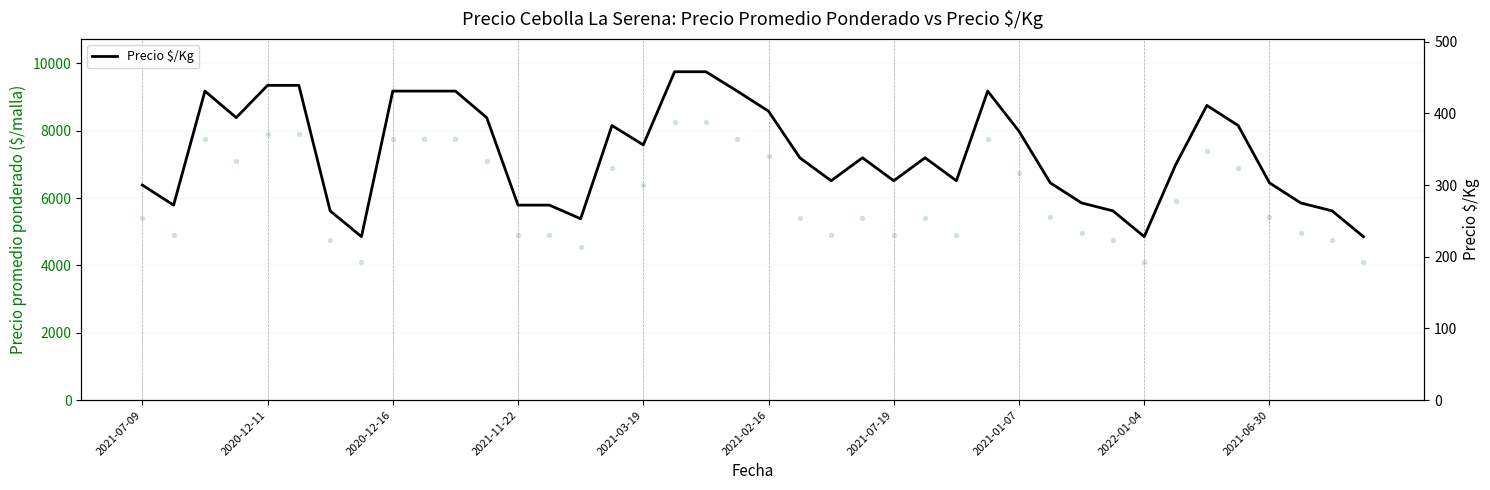

Which series reaches the maximum Y coordinate?

Precio promedio ponderado